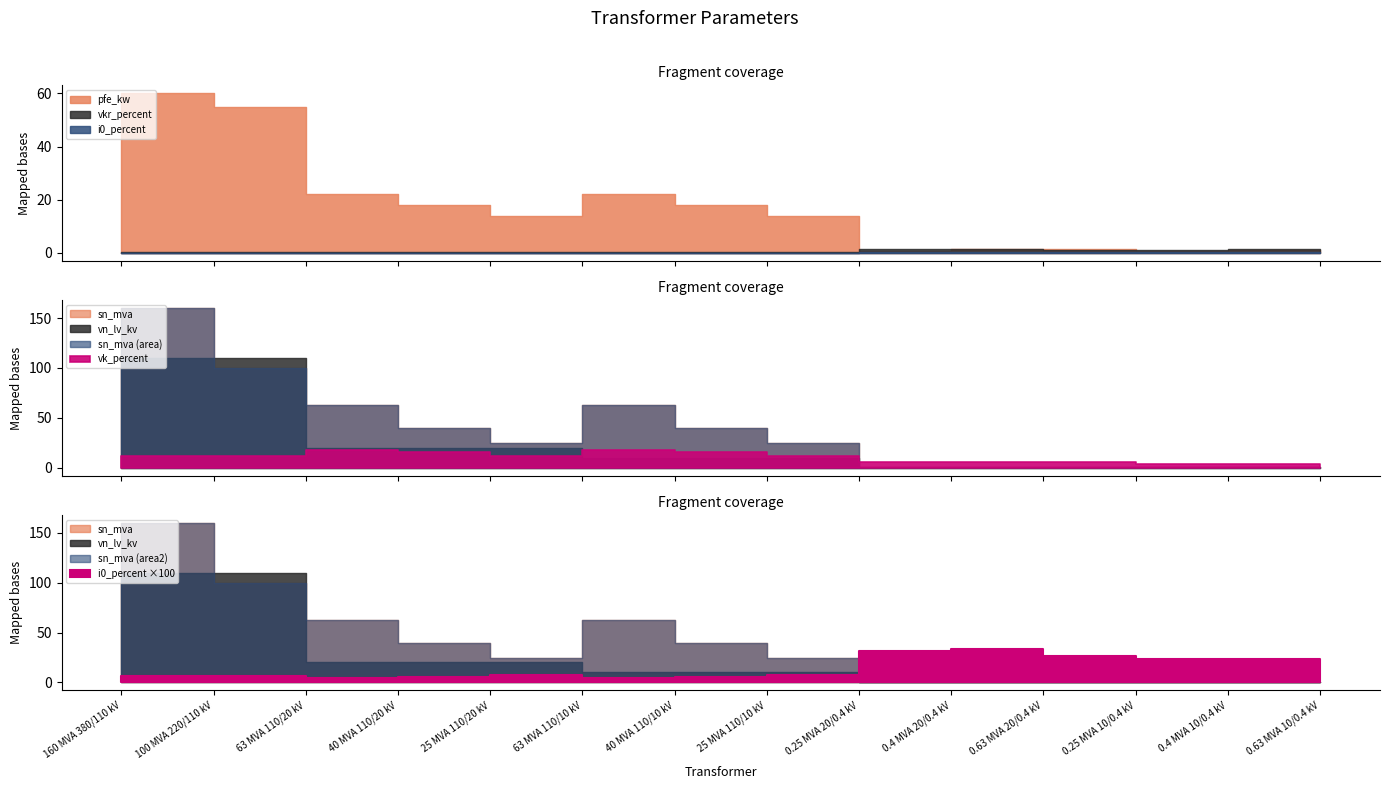

After their last crossing, which series has the higher values: vkr_percent or vn_lv_kv?

vkr_percent